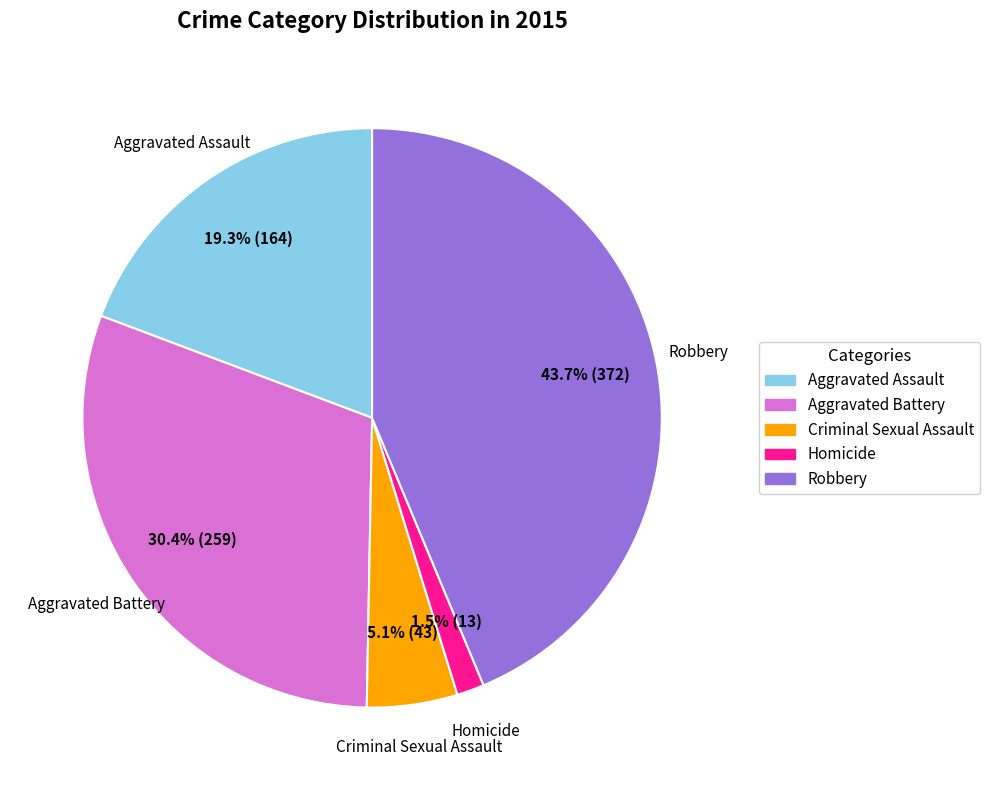

Is it true that Aggravated Assault is 19% of the pie?

True